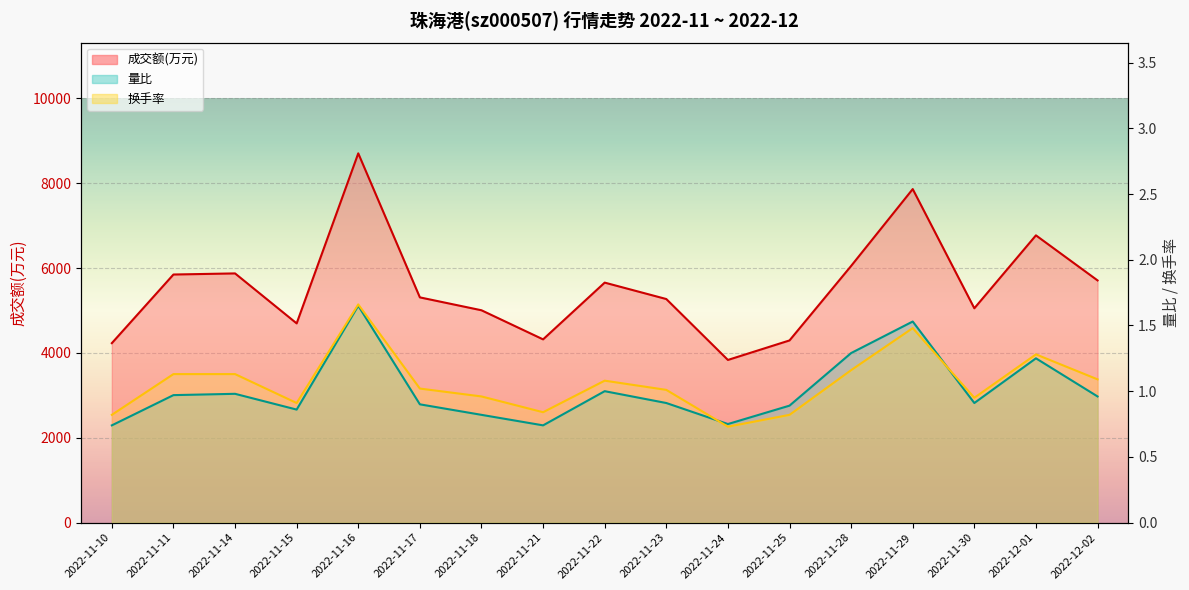

What value does the 量比 series have at 2022-11-14?

1.0